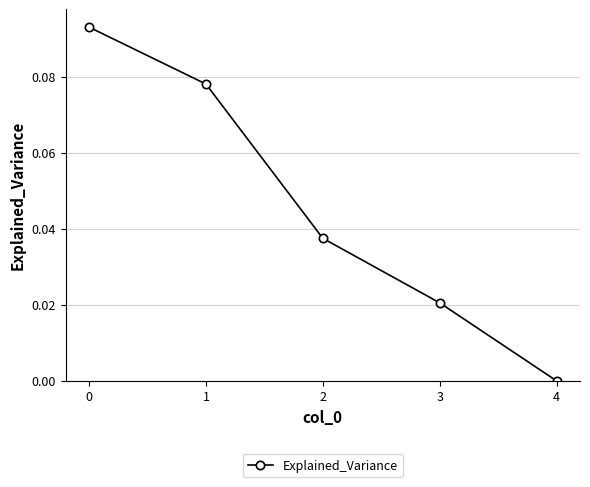

True or false: the data shows 0.0 at 2.

True